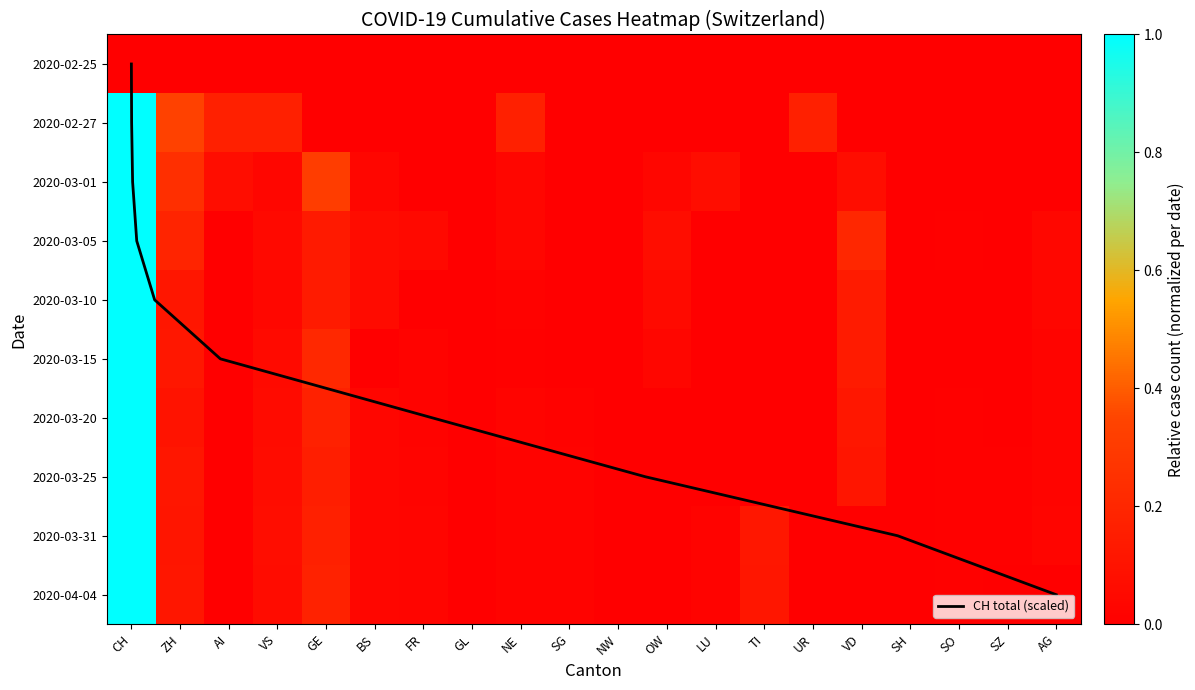

Is it true that 2020-03-20 equals 0.0 at NE?

False